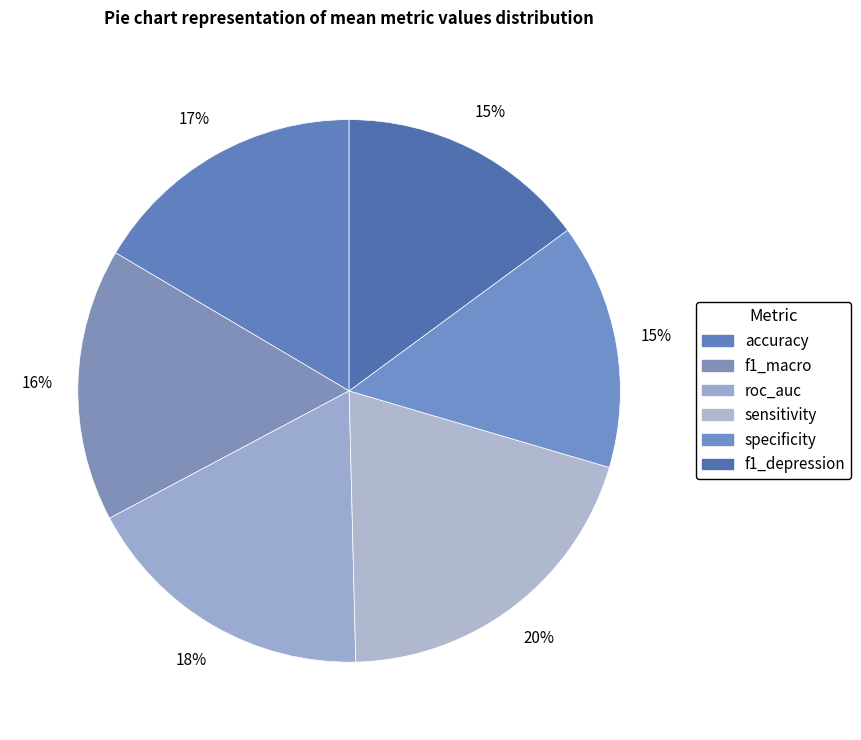

Rank the categories by value from highest to lowest.

sensitivity, roc_auc, accuracy, f1_macro, f1_depression, specificity